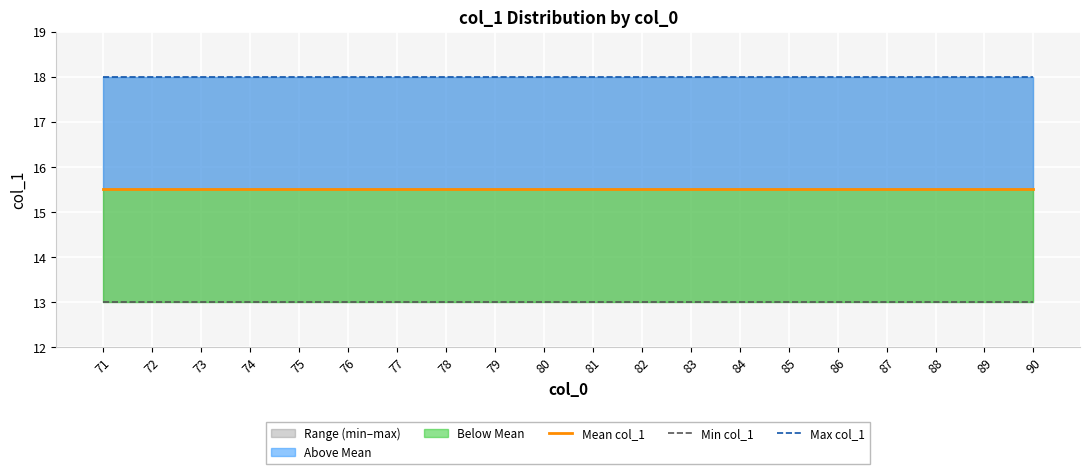

True or false: Mean col_1 and Max col_1 cross at least once.

False